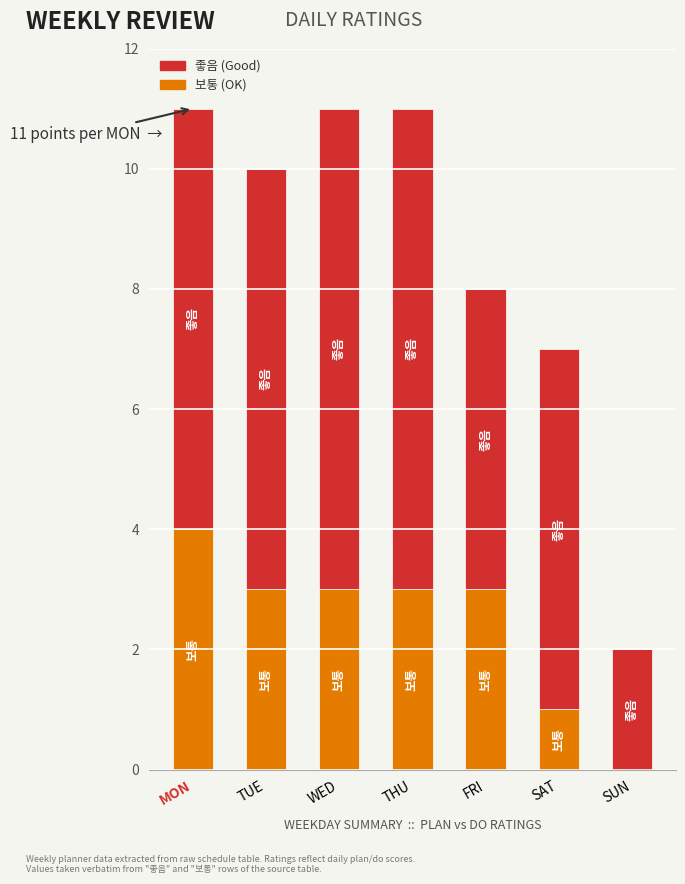

Are the bars grouped side by side (vs. stacked)?

No